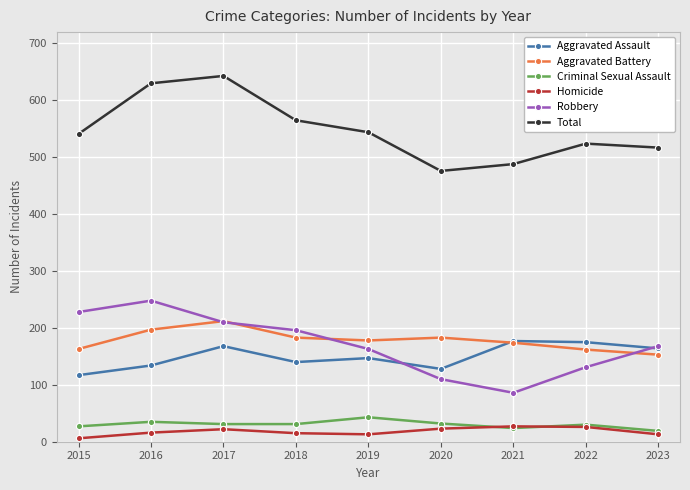

Does the chart have visible grid lines?

Yes